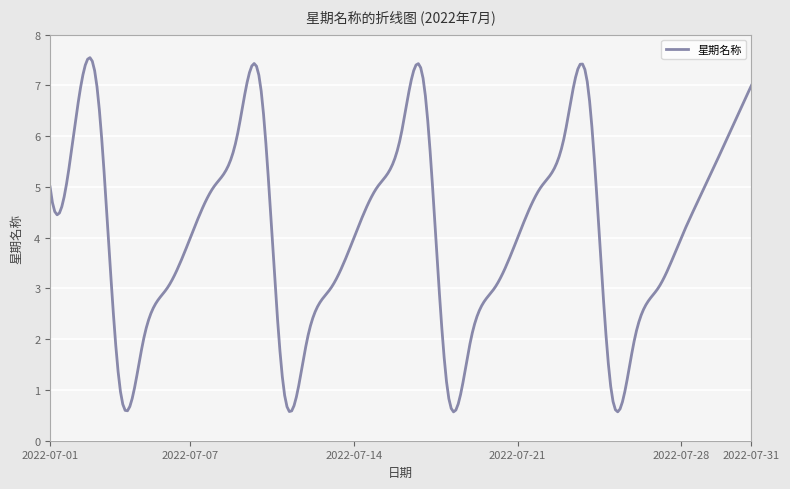

What is the greatest value displayed?

7.5